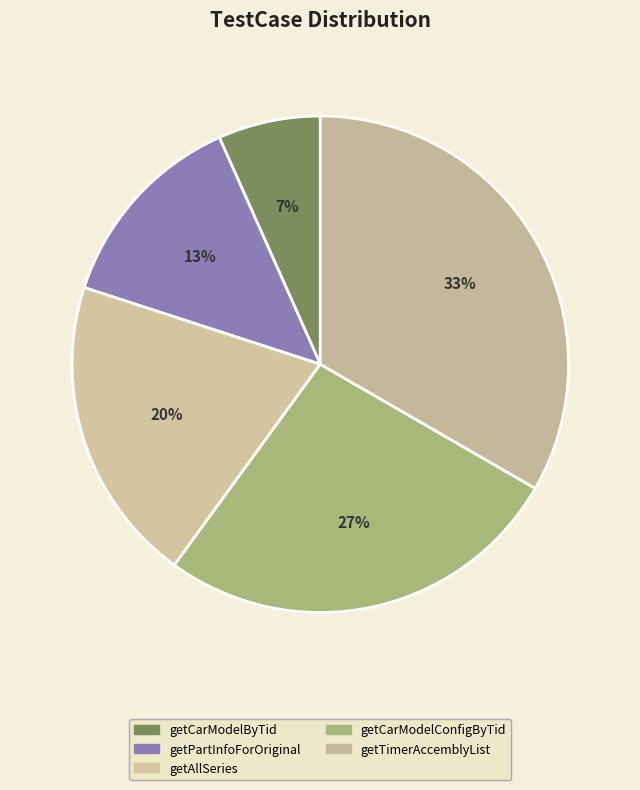

What is the largest slice in the pie chart?

getTimerAccemblyList